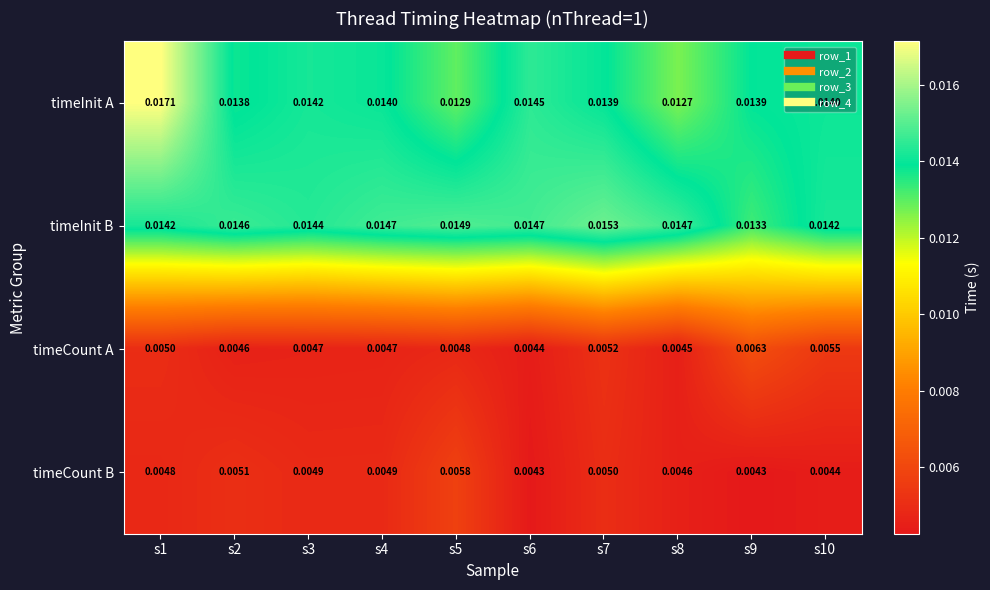

At s3, list the series in order from largest to smallest.

timeInit B, timeInit A, timeCount B, timeCount A